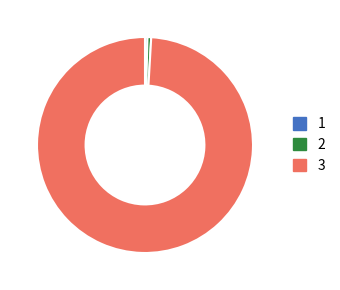

Combined, do 2 and 1 account for over 50%?

No